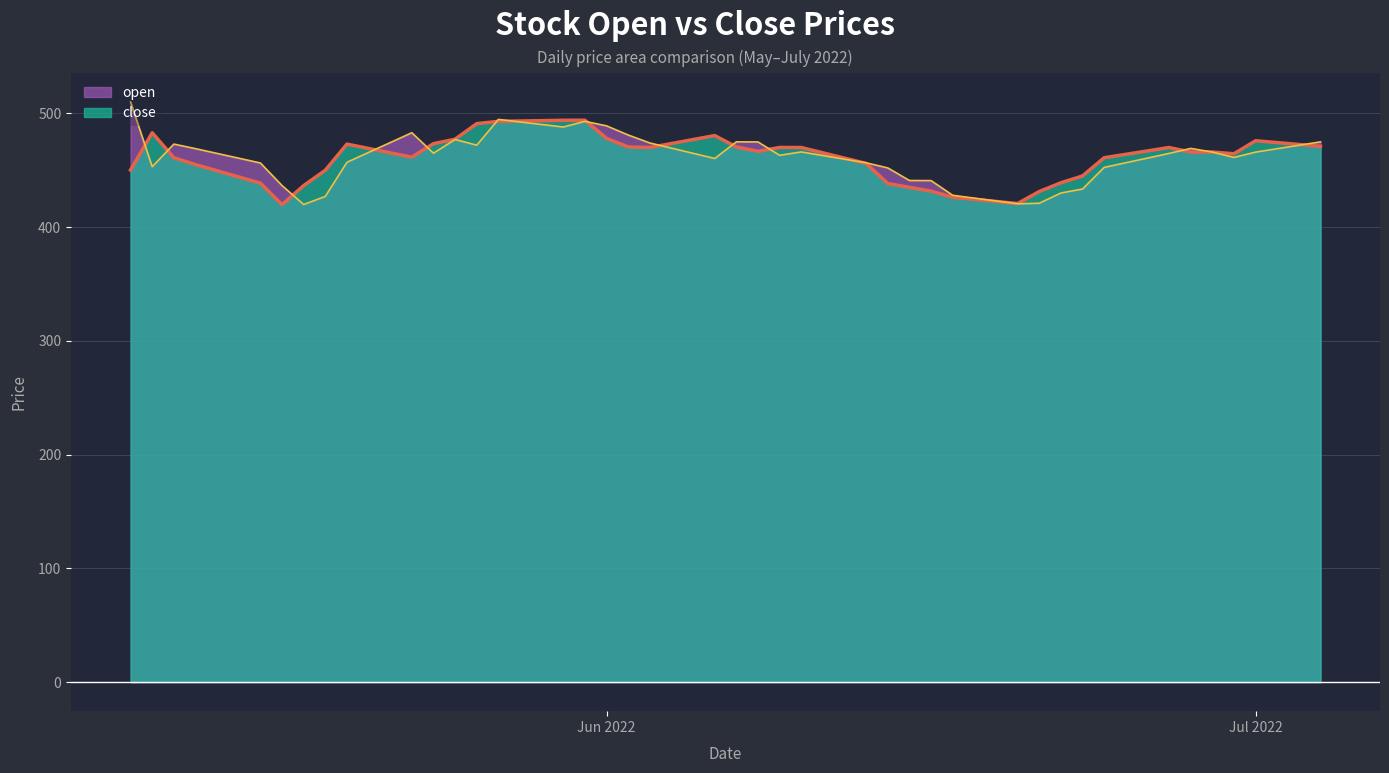

How many lines are shown in the chart?

2